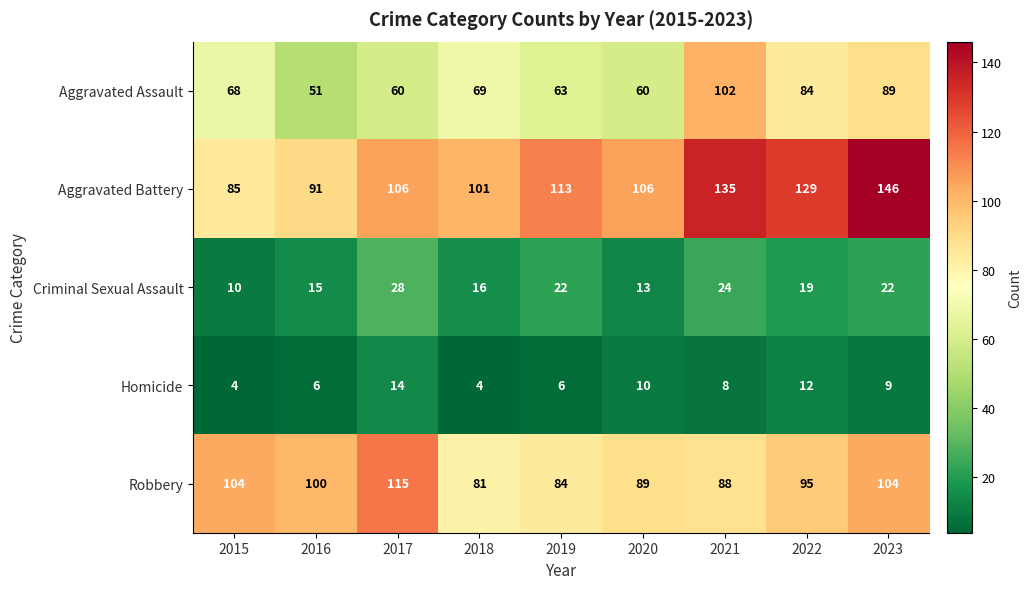

What is the sum of the Criminal Sexual Assault values at 2021 and 2020?

37